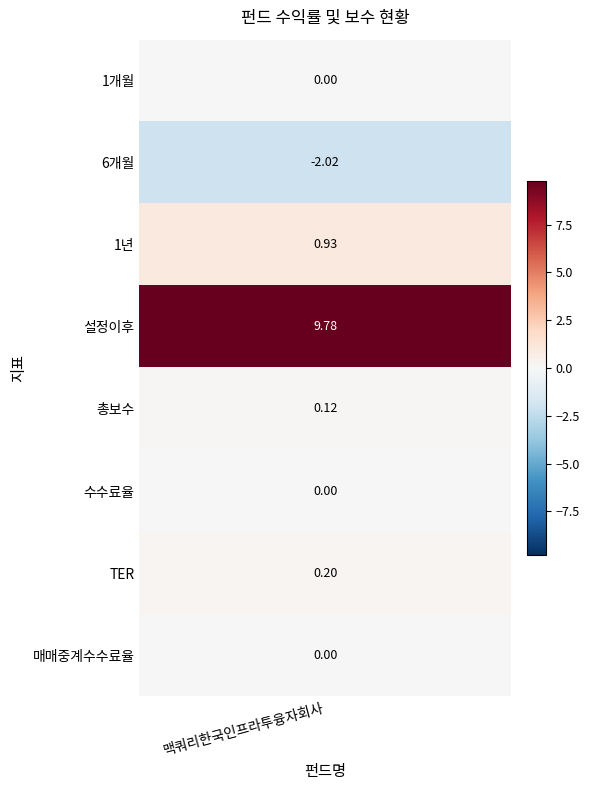

What is the sum of all values?

9.0